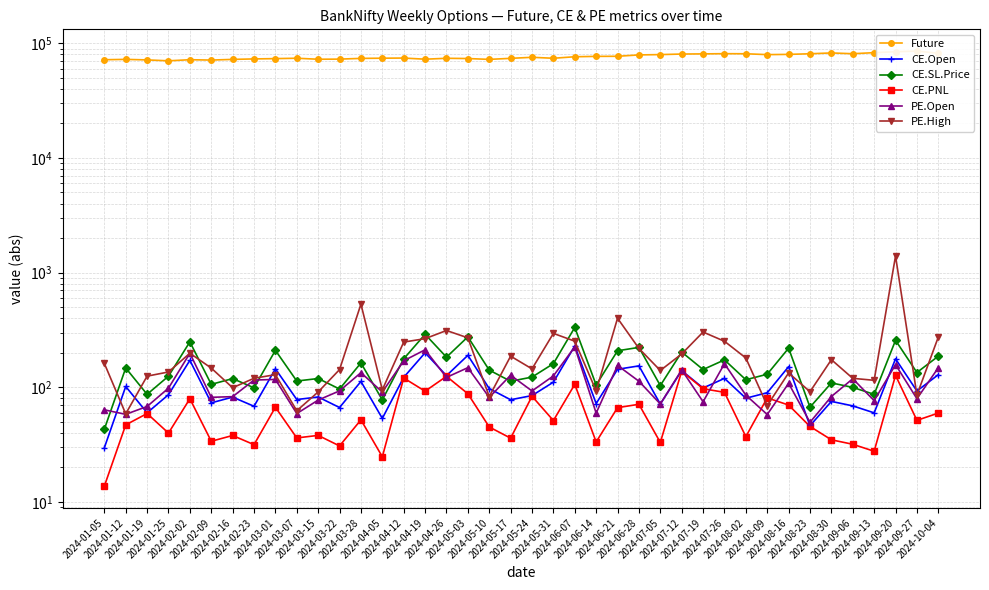

True or false: CE.Open and Future cross at least once.

False